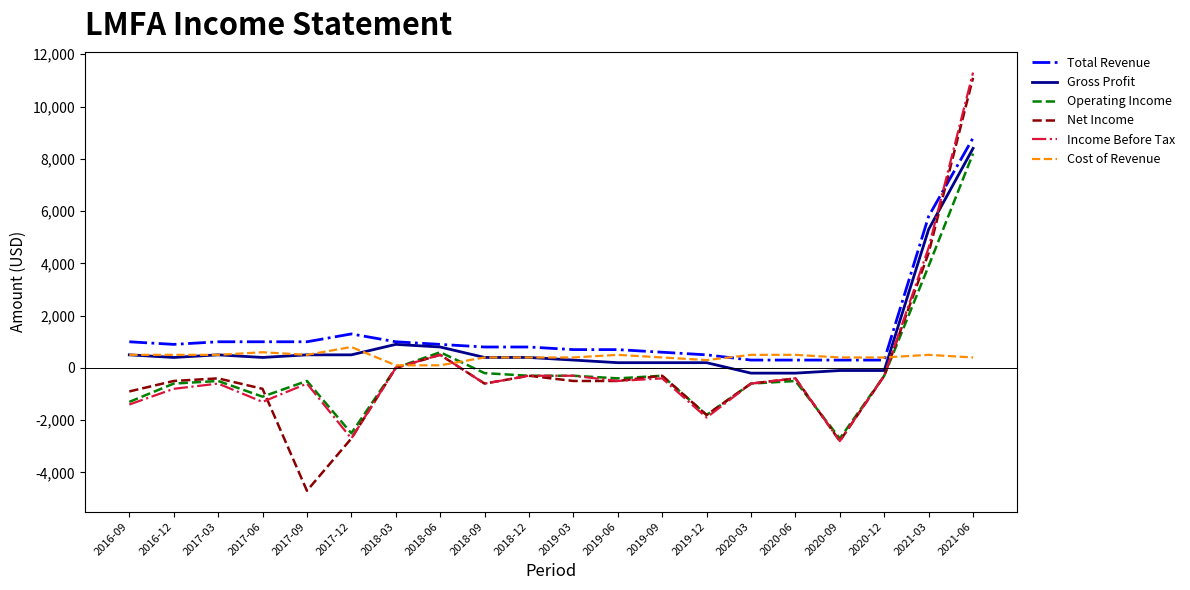

How many intersections are there between Net Income and Total Revenue?

1